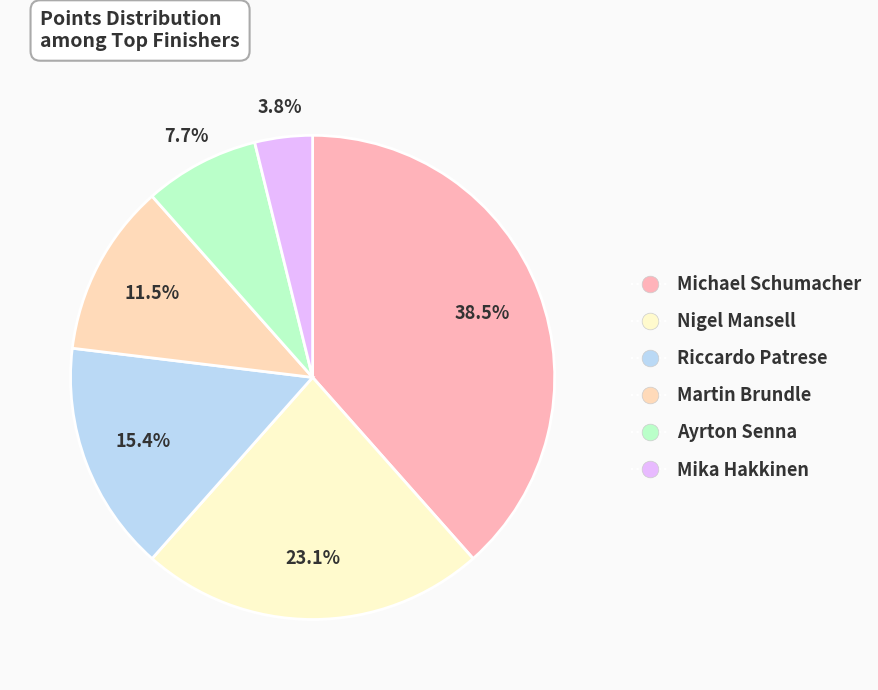

What percentage is NOT represented by Martin Brundle?

88.5%